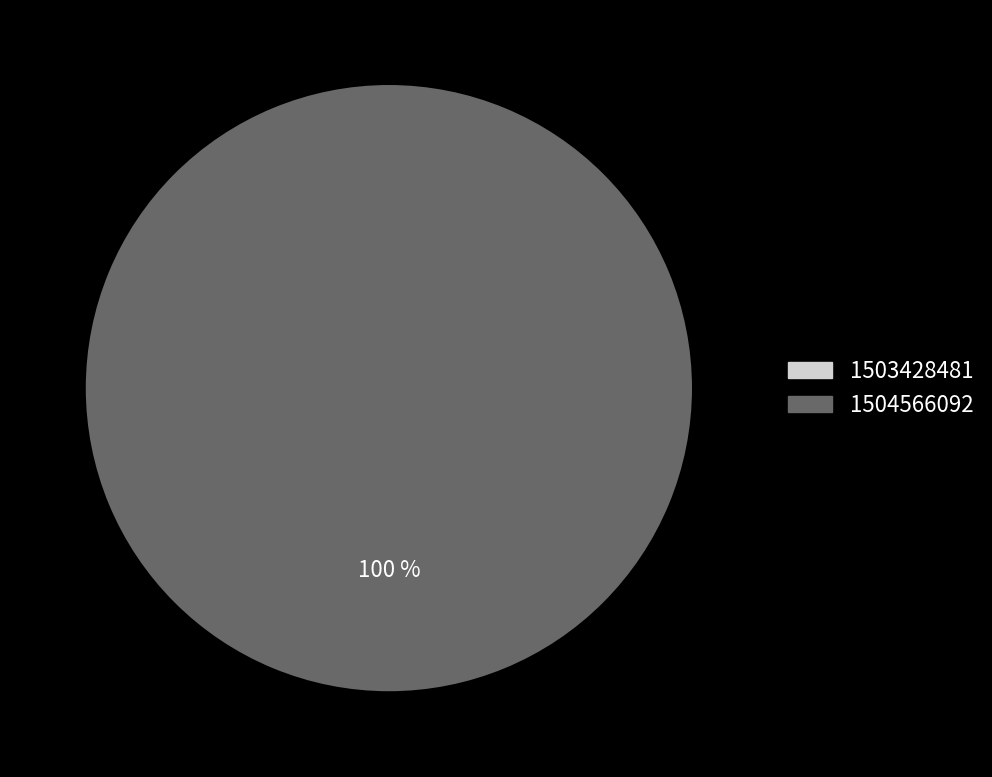

True or false: 1504566092 accounts for 100% of the total.

True